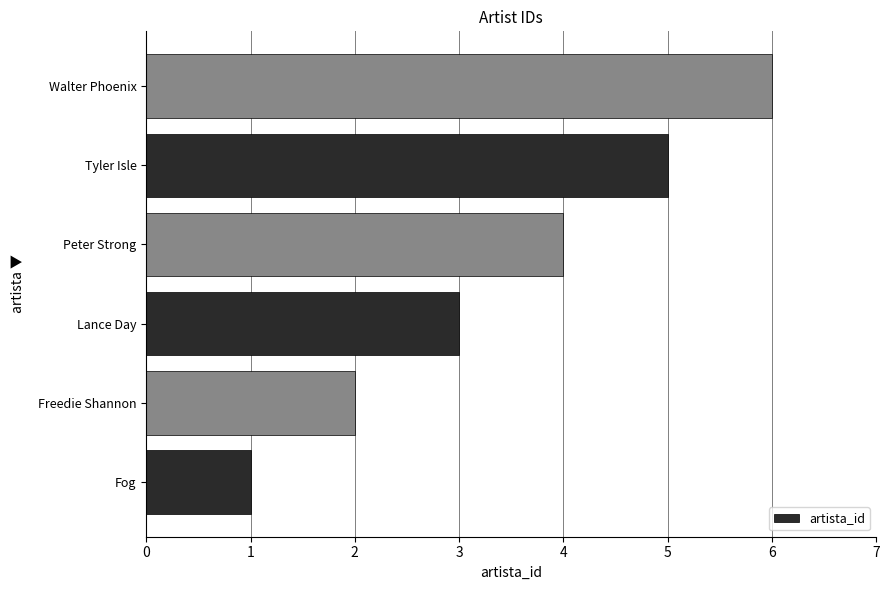

What value does the data have at Peter Strong?

4